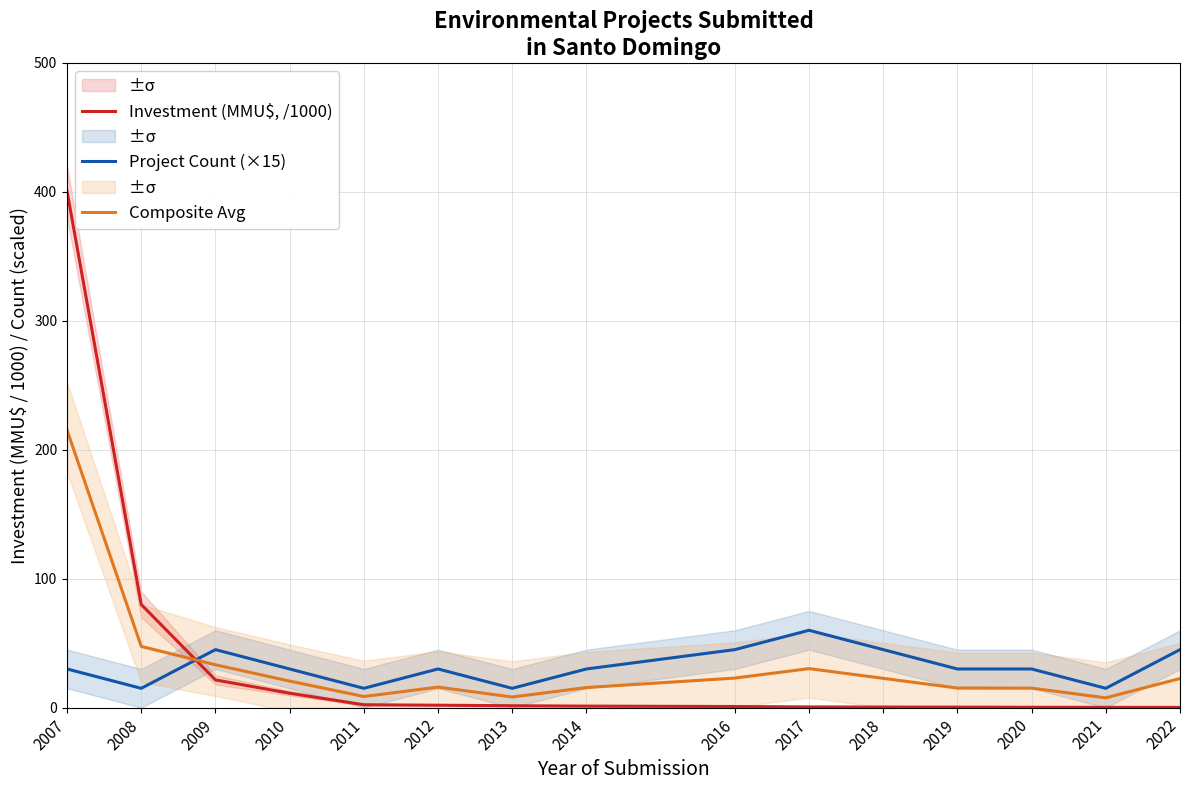

True or false: Project Count (×15) and Composite Avg cross at least once.

True